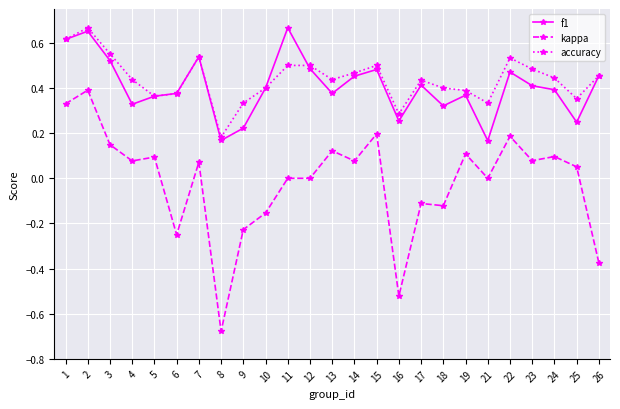

At which label does kappa reach its minimum?

8